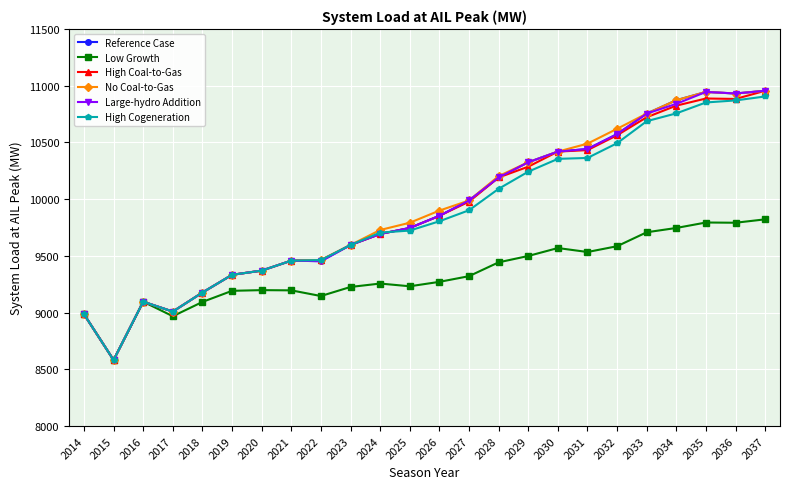

What is the maximum value for Large-hydro Addition?

10955